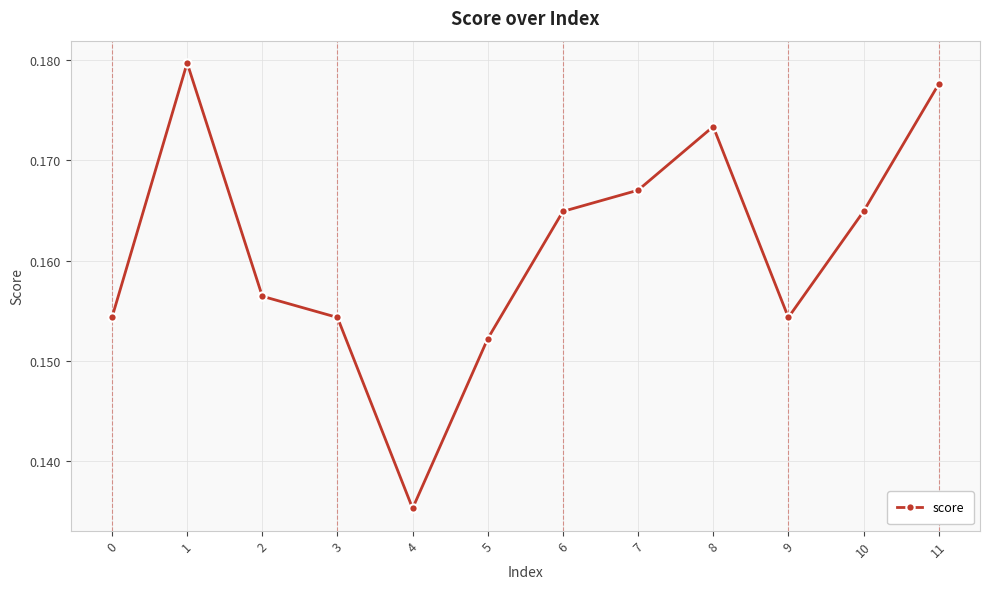

At which category does the data reach its first local valley?

4